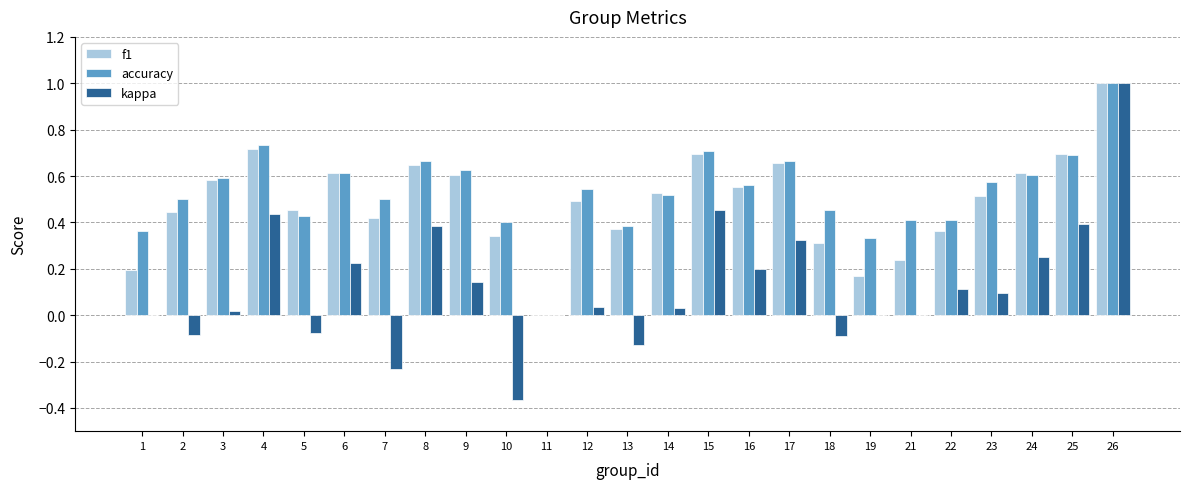

At which category is the sum across all series the highest?

26